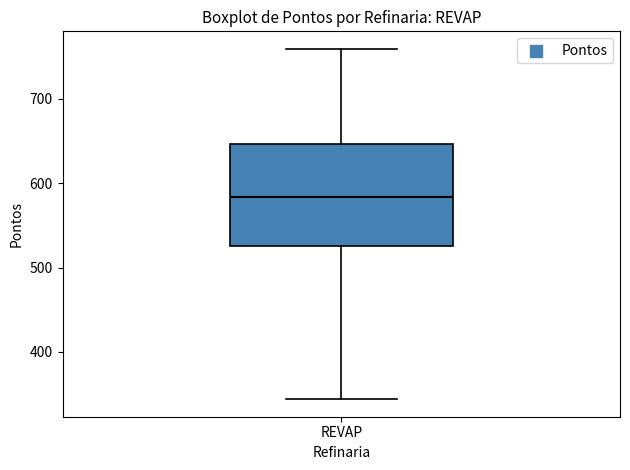

Transcribe this box plot: give where the median line is, the range the box spans, and where the two whiskers end, as read against the y-axis. The values are not printed on the chart, so give them approximately, as read against the axis.

median 580, box 530 to 650, whiskers 340 to 760